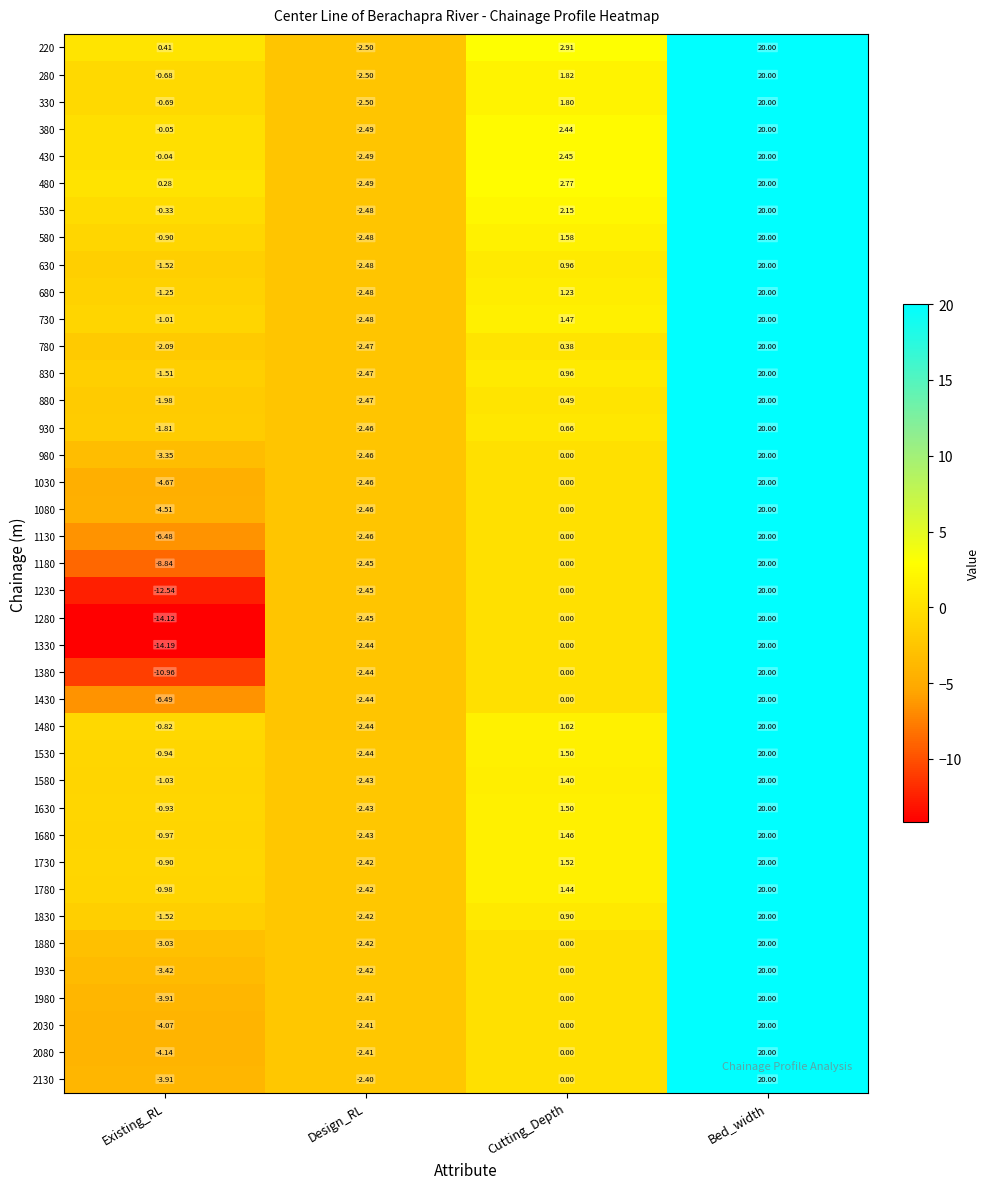

At which category does the chart reach its minimum across all series?

Existing_RL